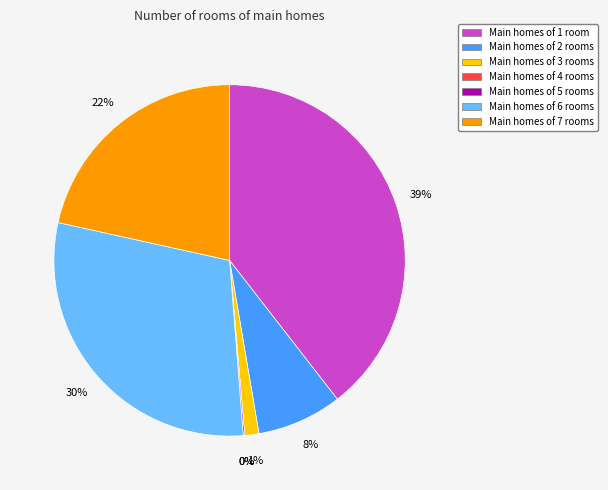

To the nearest percent, what is the average slice percentage?

14%